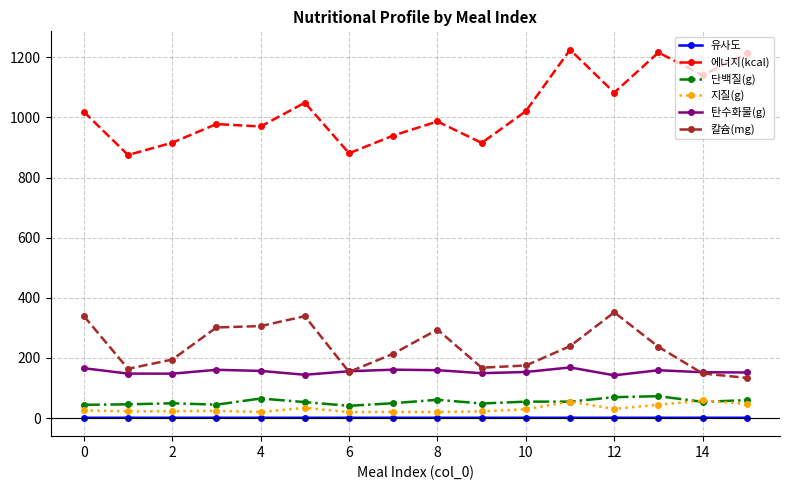

What is the value of the 단백질(g) point at the 14th from the left?

72.7